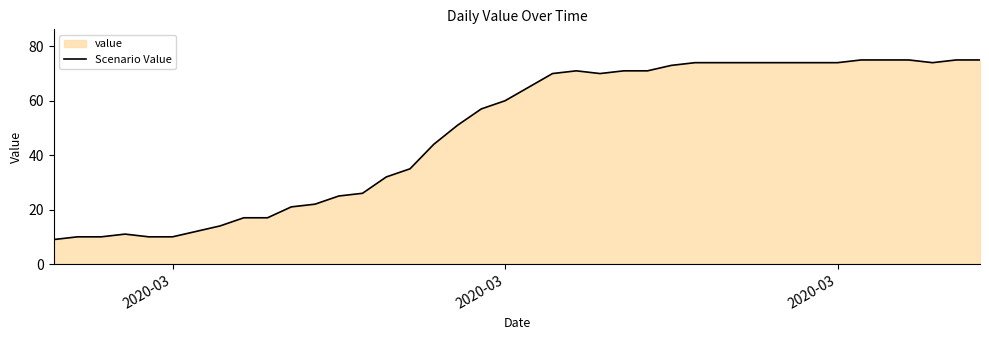

What is the value of the 6th point from the left?

10